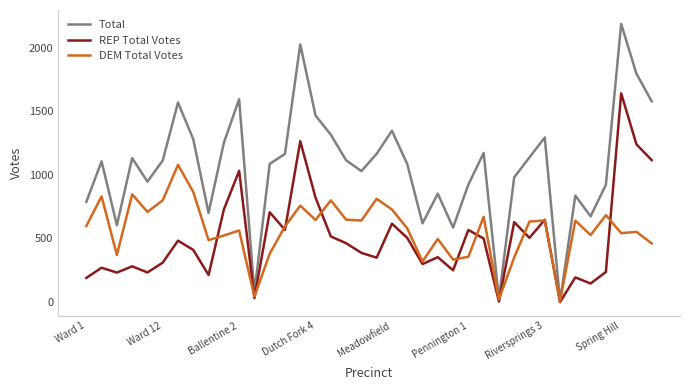

True or false: REP Total Votes and DEM Total Votes cross at least once.

True